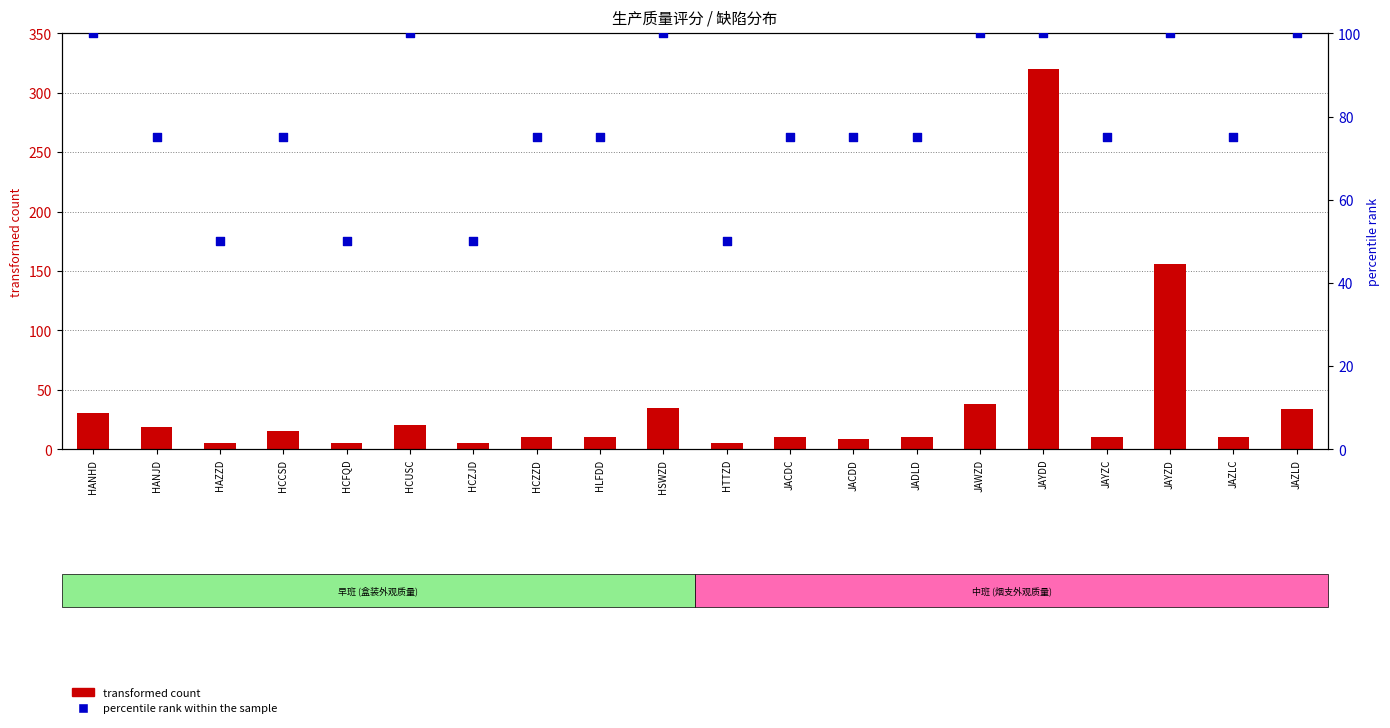

Which series reaches the maximum Y coordinate?

transformed count